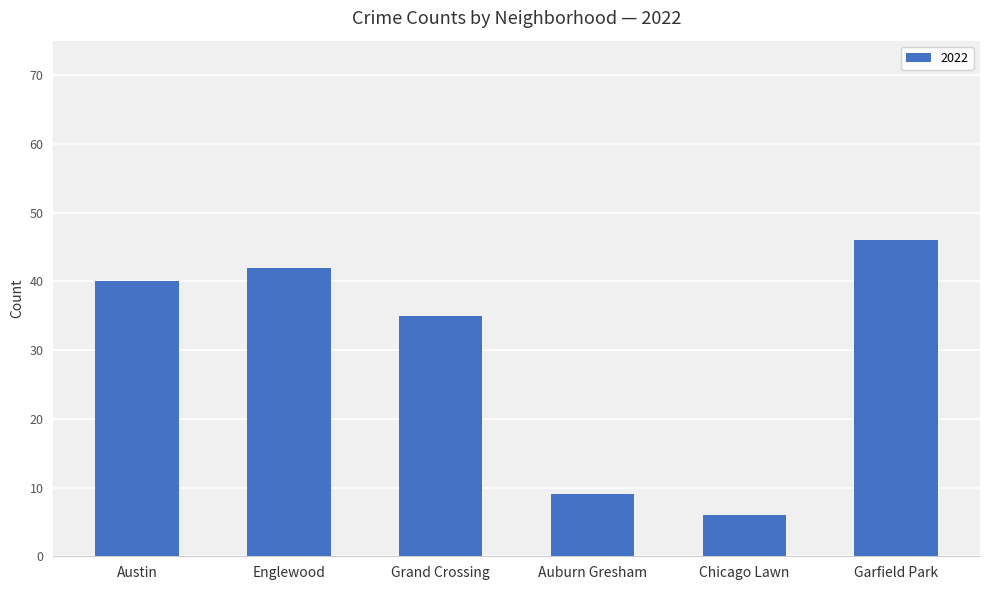

What is the difference between the maximum and minimum values?

40